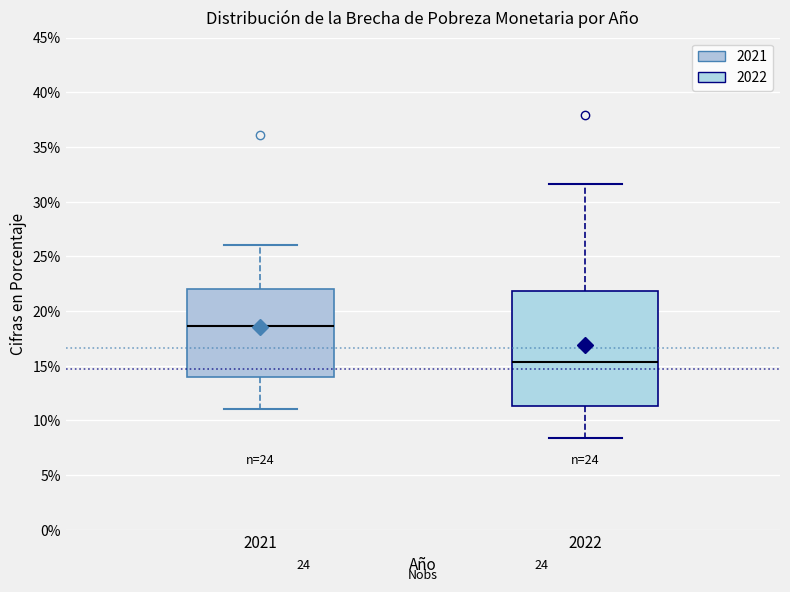

Which box has the highest median line?

2021